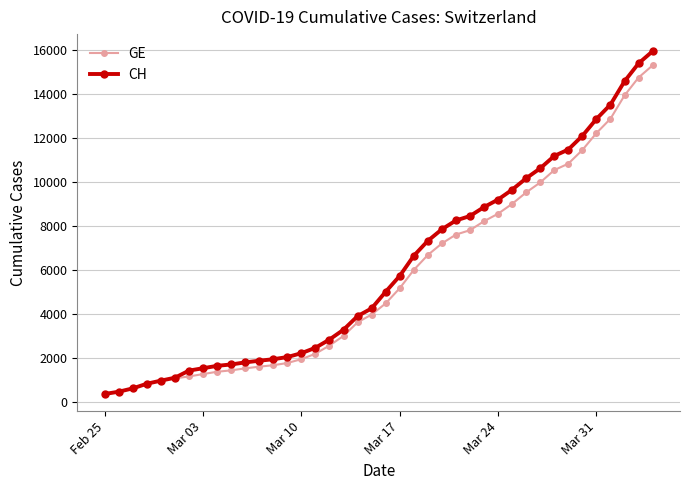

Rank the series by their maximum value, from highest to lowest.

CH, GE